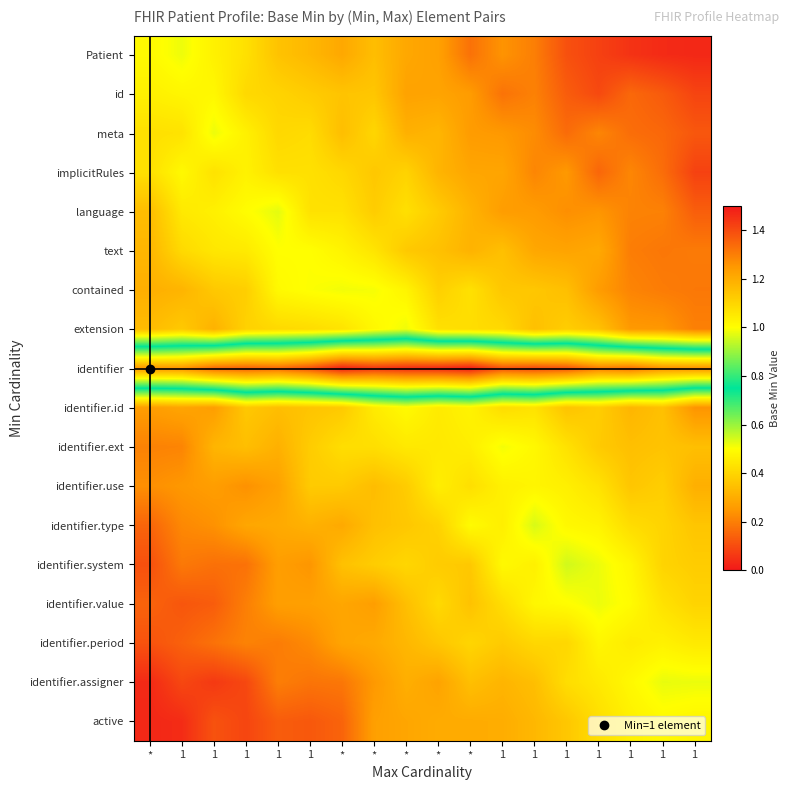

Reading left to right, what are all the values shown in this chart?

Patient: *=0.5	1=0.5	1=0.5	1=0.4	1=0.4	1=0.3	*=0.3	*=0.3	*=0.3	*=0.3	*=0.2	1=0.2	1=0.2	1=0.1	1=0.1	1=0.1	1=0.0	1=0.0
id: *=0.5	1=0.5	1=0.5	1=0.4	1=0.4	1=0.4	*=0.4	*=0.4	*=0.3	*=0.3	*=0.3	1=0.2	1=0.2	1=0.1	1=0.1	1=0.2	1=0.1	1=0.1
meta: *=0.4	1=0.4	1=0.5	1=0.5	1=0.4	1=0.4	*=0.3	*=0.4	*=0.3	*=0.3	*=0.3	1=0.3	1=0.2	1=0.2	1=0.2	1=0.2	1=0.2	1=0.1
implicitRules: *=0.4	1=0.5	1=0.4	1=0.5	1=0.4	1=0.4	*=0.4	*=0.4	*=0.4	*=0.3	*=0.3	1=0.3	1=0.2	1=0.3	1=0.2	1=0.2	1=0.2	1=0.1
language: *=0.3	1=0.4	1=0.5	1=0.5	1=0.5	1=0.4	*=0.4	*=0.4	*=0.4	*=0.4	*=0.3	1=0.3	1=0.3	1=0.2	1=0.2	1=0.2	1=0.2	1=0.1
text: *=0.3	1=0.4	1=0.4	1=0.5	1=0.5	1=0.5	*=0.5	*=0.4	*=0.4	*=0.3	*=0.3	1=0.3	1=0.3	1=0.3	1=0.3	1=0.2	1=0.2	1=0.2
contained: *=0.3	1=0.3	1=0.4	1=0.4	1=0.5	1=0.5	*=0.5	*=0.5	*=0.5	*=0.4	*=0.4	1=0.4	1=0.4	1=0.3	1=0.3	1=0.2	1=0.2	1=0.2
extension: *=0.3	1=0.4	1=0.3	1=0.4	1=0.4	1=0.4	*=0.4	*=0.5	*=0.5	*=0.4	*=0.4	1=0.4	1=0.3	1=0.4	1=0.4	1=0.3	1=0.2	1=0.2
identifier: *=1.3	1=1.3	1=1.3	1=1.4	1=1.3	1=1.4	*=1.5	*=1.4	*=1.5	*=1.5	*=1.5	1=1.4	1=1.4	1=1.4	1=1.3	1=1.3	1=1.3	1=1.3
identifier.id: *=0.3	1=0.3	1=0.3	1=0.4	1=0.3	1=0.4	*=0.4	*=0.5	*=0.5	*=0.5	*=0.5	1=0.4	1=0.4	1=0.4	1=0.4	1=0.3	1=0.3	1=0.2
identifier.ext: *=0.2	1=0.2	1=0.3	1=0.3	1=0.3	1=0.4	*=0.4	*=0.4	*=0.4	*=0.4	*=0.5	1=0.5	1=0.5	1=0.4	1=0.4	1=0.3	1=0.4	1=0.3
identifier.use: *=0.2	1=0.3	1=0.3	1=0.2	1=0.3	1=0.4	*=0.4	*=0.3	*=0.4	*=0.5	*=0.4	1=0.5	1=0.5	1=0.5	1=0.4	1=0.4	1=0.4	1=0.3
identifier.type: *=0.1	1=0.2	1=0.2	1=0.3	1=0.3	1=0.3	*=0.3	*=0.3	*=0.4	*=0.4	*=0.5	1=0.5	1=0.5	1=0.5	1=0.5	1=0.4	1=0.4	1=0.4
identifier.system: *=0.1	1=0.2	1=0.2	1=0.2	1=0.3	1=0.2	*=0.3	*=0.4	*=0.4	*=0.4	*=0.4	1=0.5	1=0.5	1=0.5	1=0.5	1=0.5	1=0.4	1=0.4
identifier.value: *=0.1	1=0.1	1=0.1	1=0.2	1=0.3	1=0.3	*=0.3	*=0.3	*=0.3	*=0.4	*=0.4	1=0.4	1=0.5	1=0.5	1=0.5	1=0.5	1=0.4	1=0.4
identifier.period: *=0.1	1=0.1	1=0.2	1=0.2	1=0.2	1=0.2	*=0.3	*=0.3	*=0.3	*=0.4	*=0.4	1=0.4	1=0.4	1=0.4	1=0.5	1=0.5	1=0.5	1=0.4
identifier.assigner: *=0.0	1=0.1	1=0.1	1=0.1	1=0.2	1=0.2	*=0.2	*=0.3	*=0.3	*=0.3	*=0.3	1=0.3	1=0.3	1=0.4	1=0.4	1=0.5	1=0.5	1=0.5
active: *=0.0	1=0.0	1=0.1	1=0.1	1=0.1	1=0.1	*=0.1	*=0.3	*=0.3	*=0.3	*=0.3	1=0.3	1=0.3	1=0.4	1=0.4	1=0.5	1=0.5	1=0.5